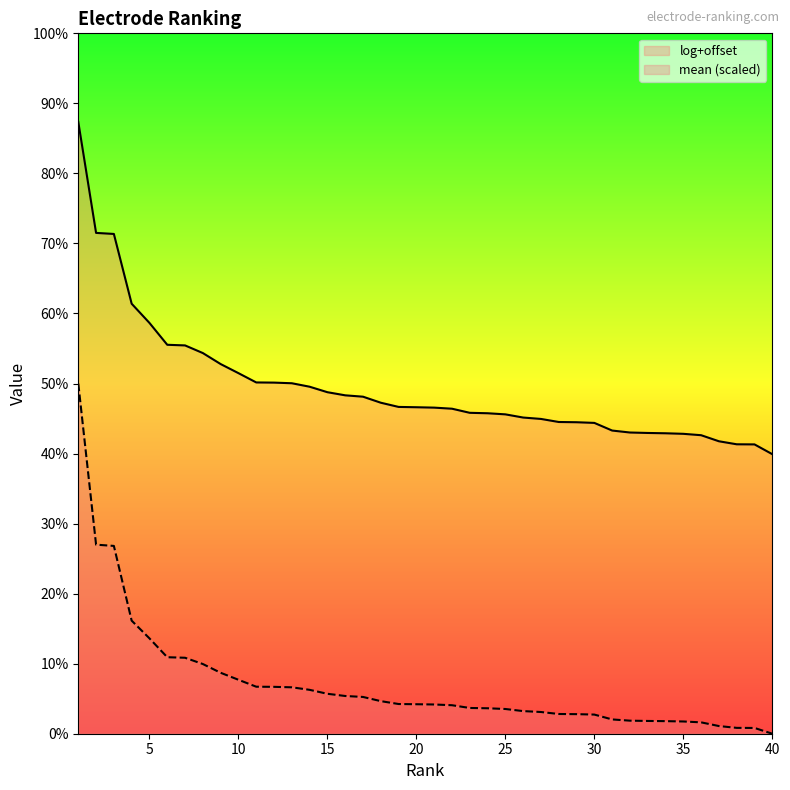

At which category does the chart reach its peak across all series?

1